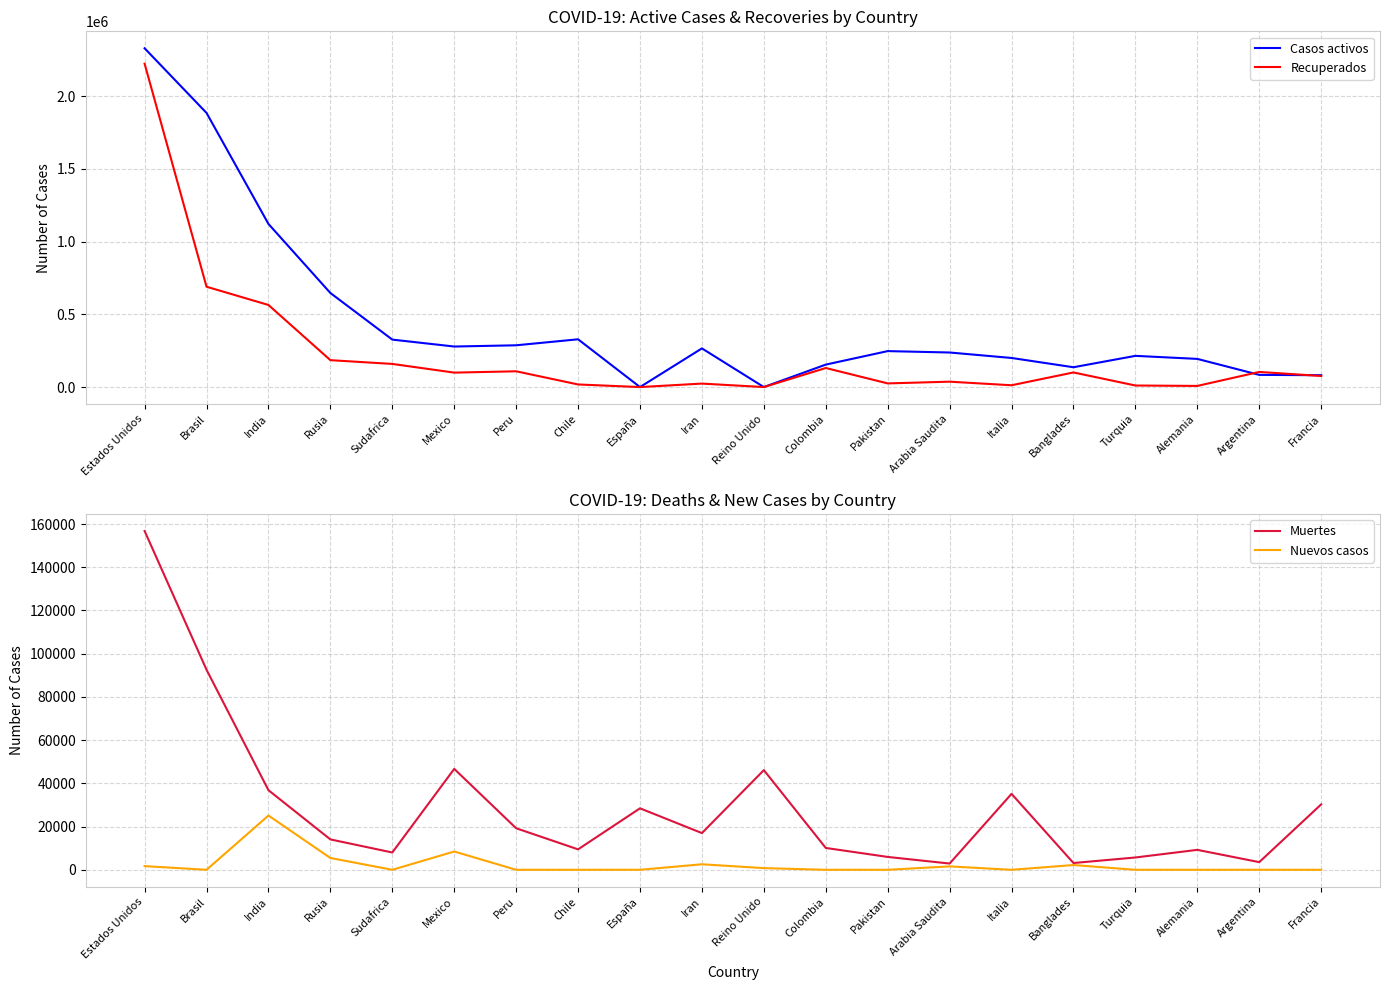

What position from the right is Alemania?

3